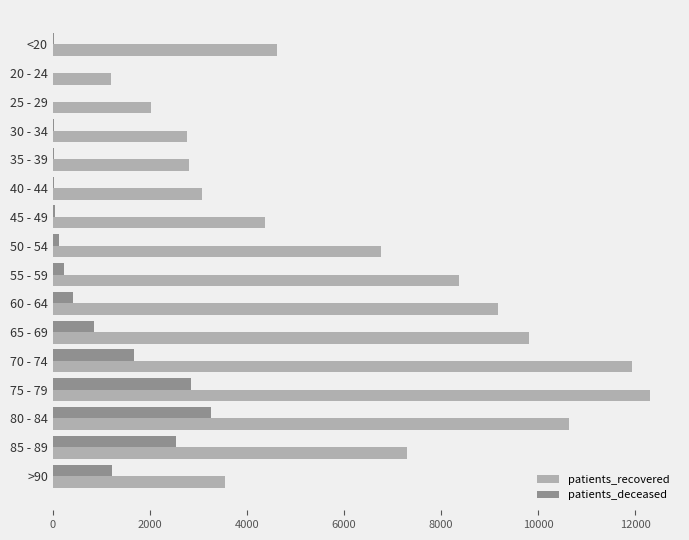

Count the number of data series in this chart.

2